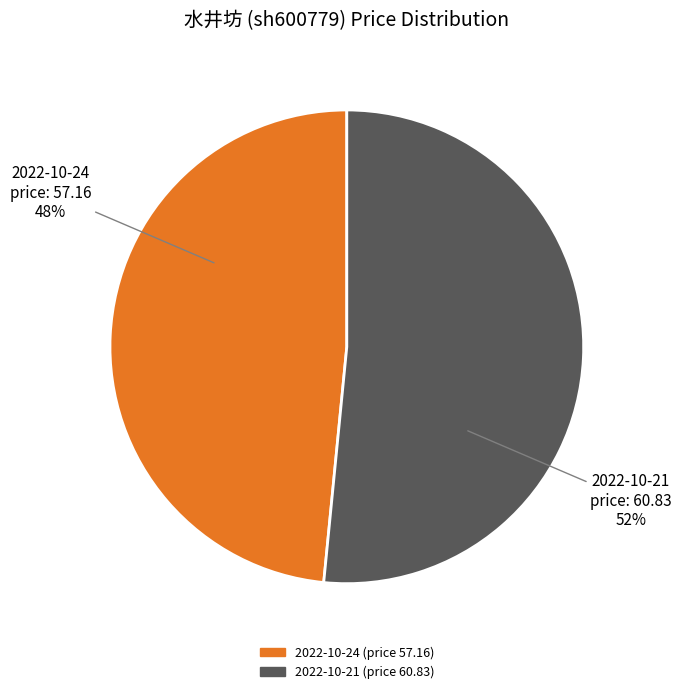

Count the number of slices in the pie.

2